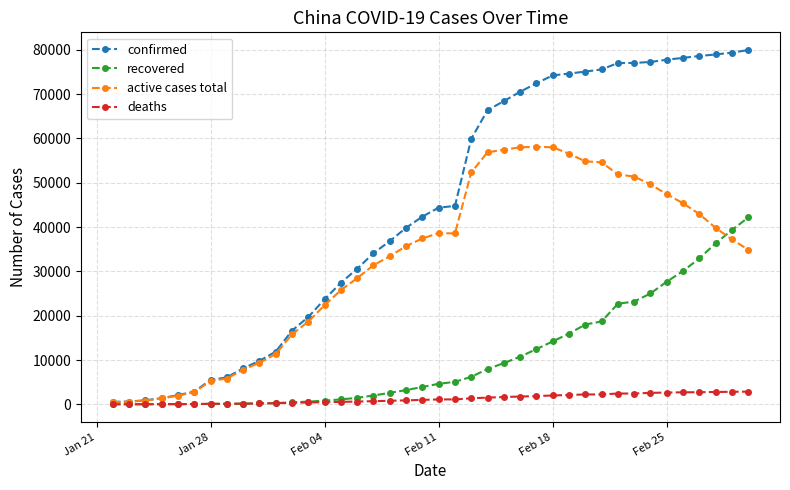

At how many categories does at least one series exceed 63956?

17